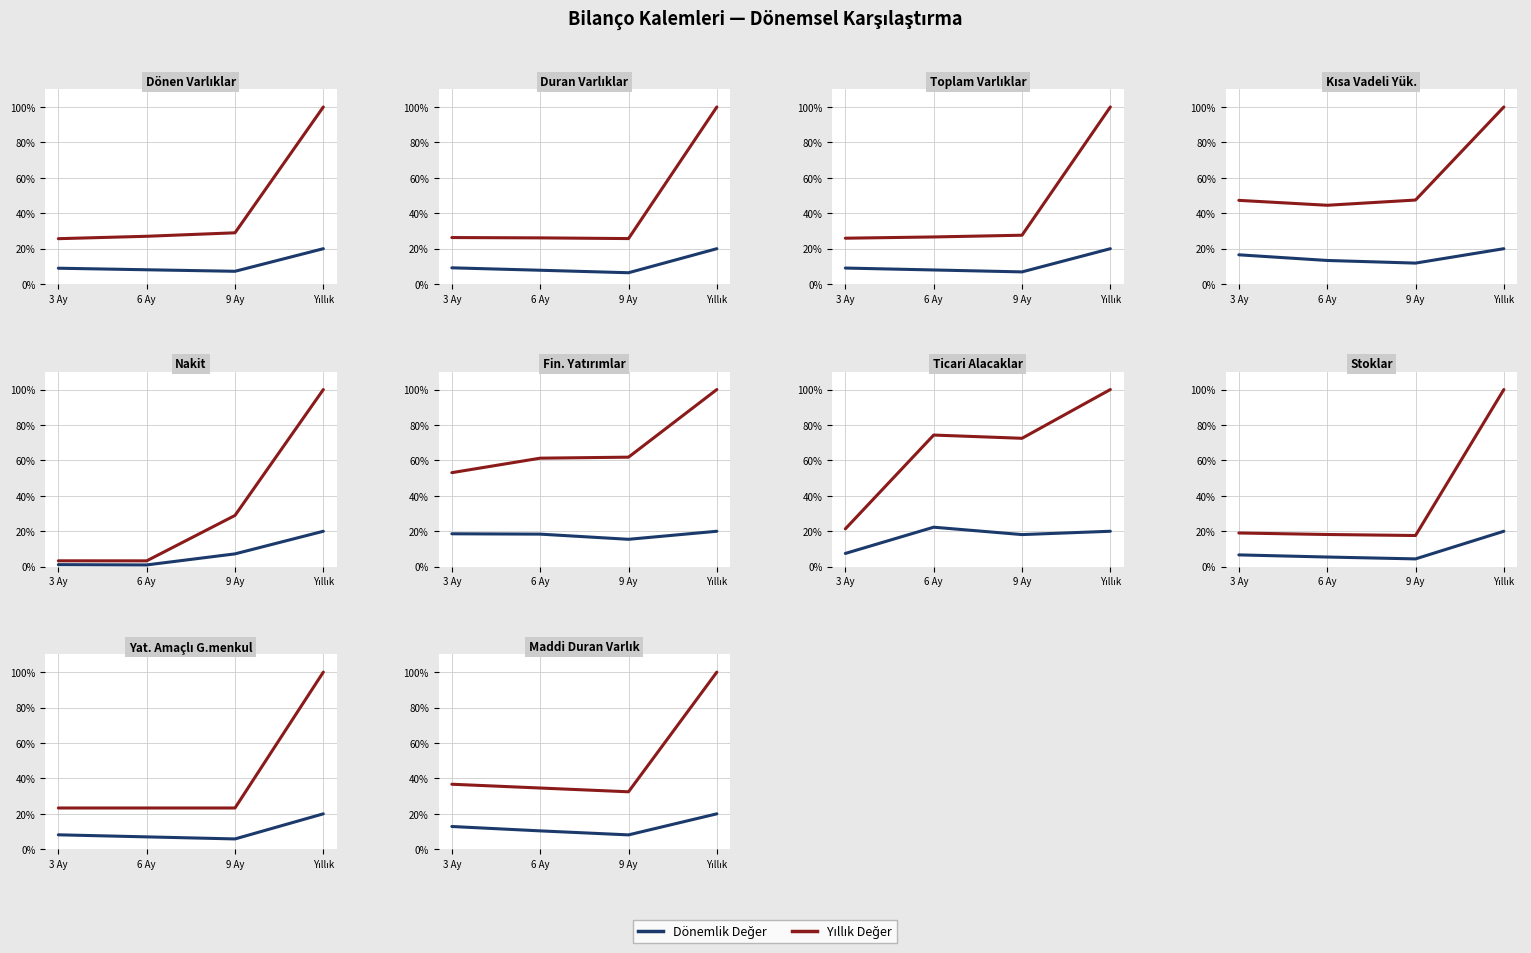

Is the value of Yıllık Değer at 6 Ay greater than the value of Dönemlik Değer at 3 Ay?

Yes